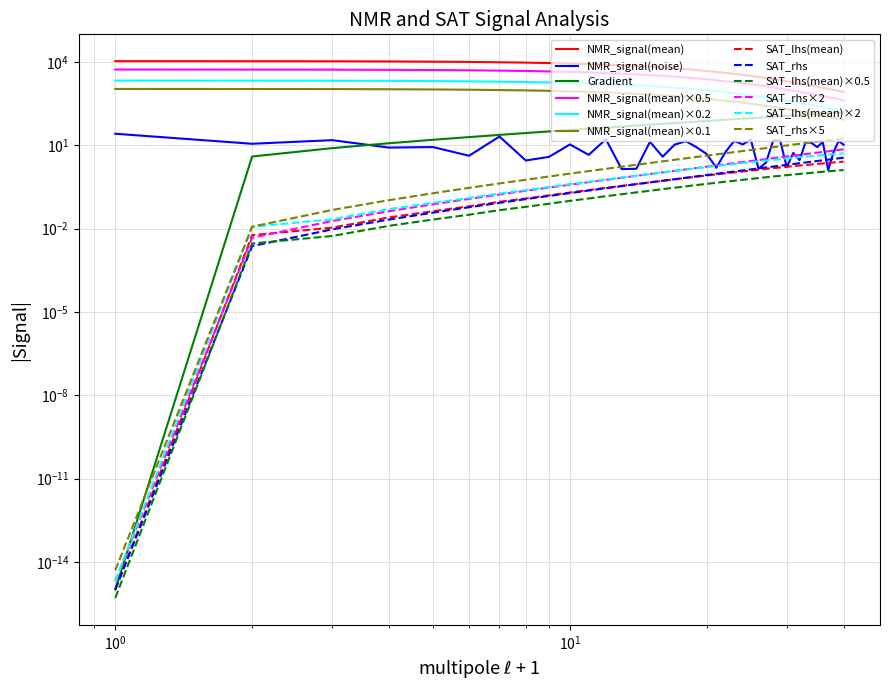

At how many categories does at least one series exceed 8255?

11